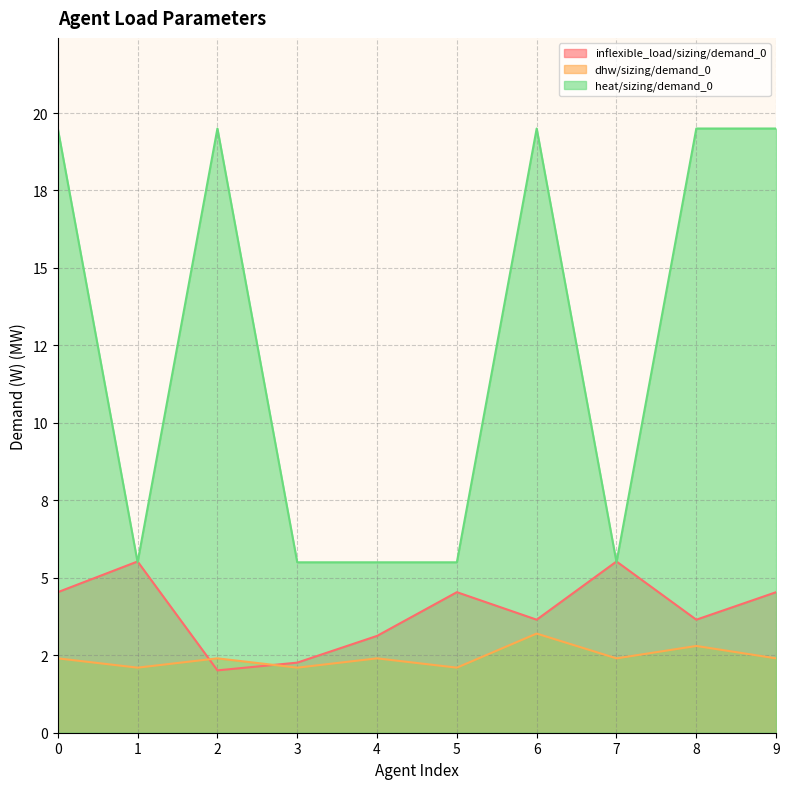

True or false: heat/sizing/demand_0 has a value of 34.1 at 8.

False